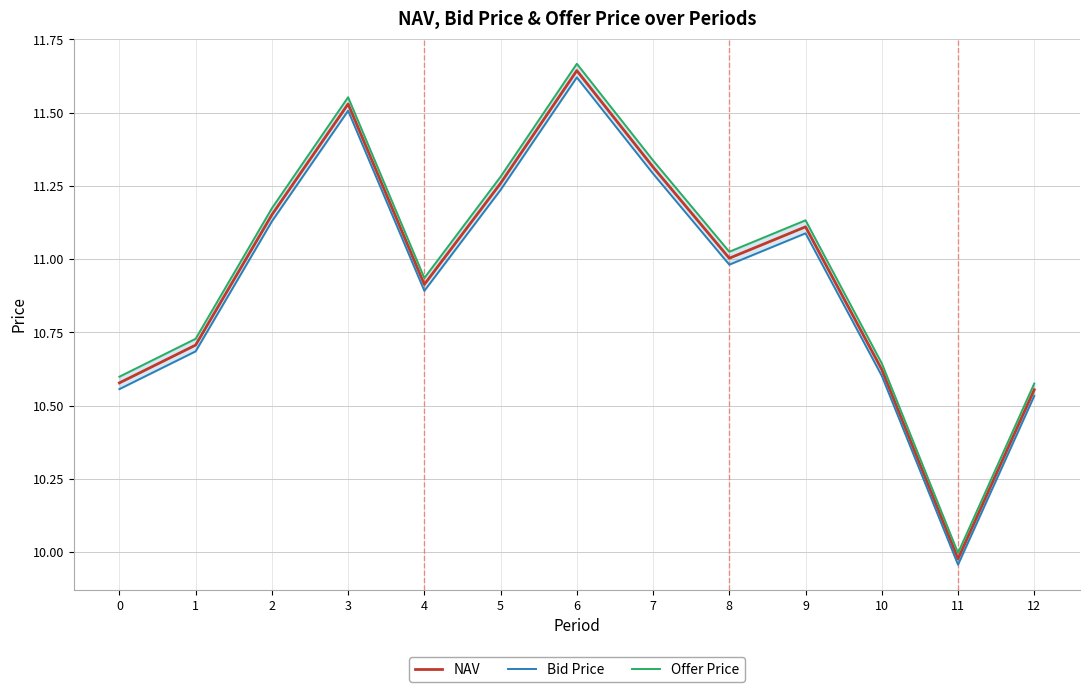

Is this an area chart (filled region under the line)?

No